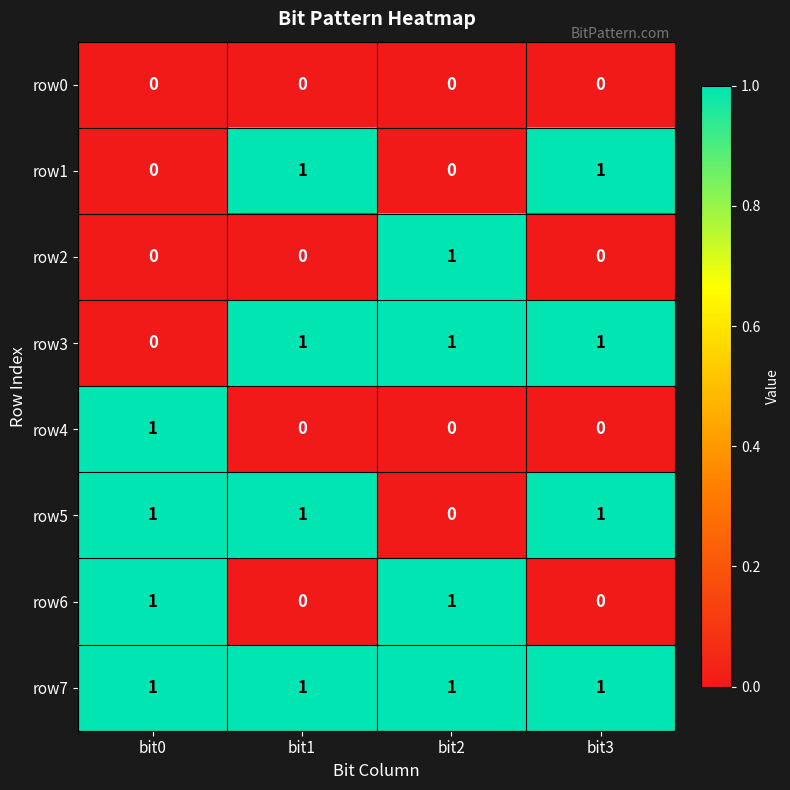

At how many categories does at least one series exceed 0?

4